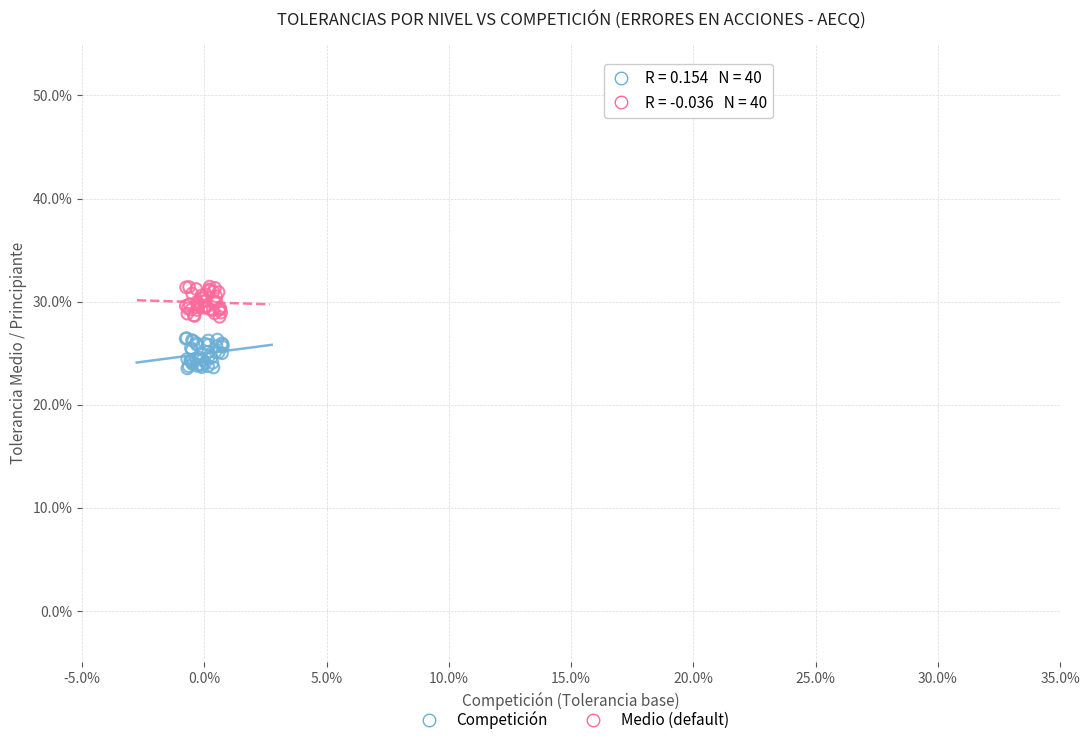

What are all the series names shown in the legend?

Competición, Medio (default)